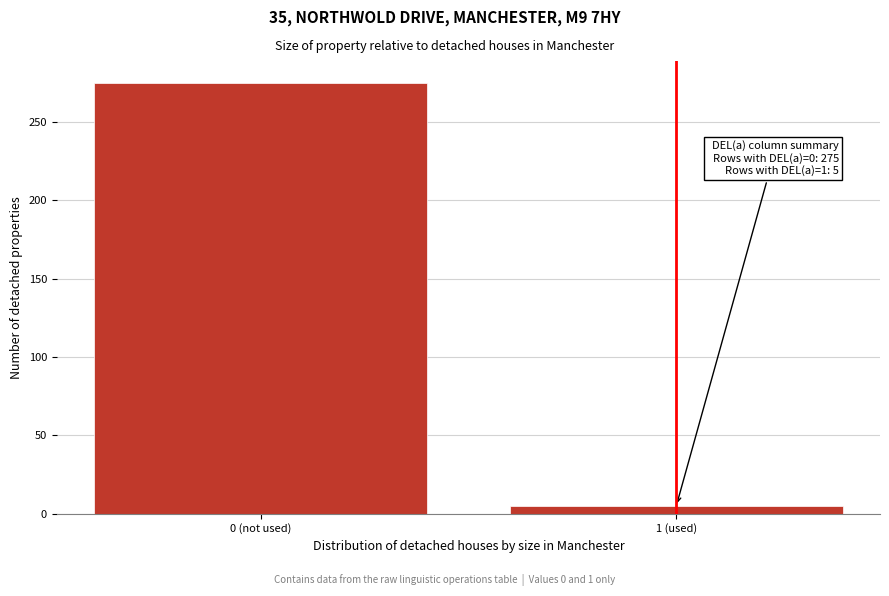

Reading left to right, list all the values displayed in this chart.

0 (not used)=275	1 (used)=5